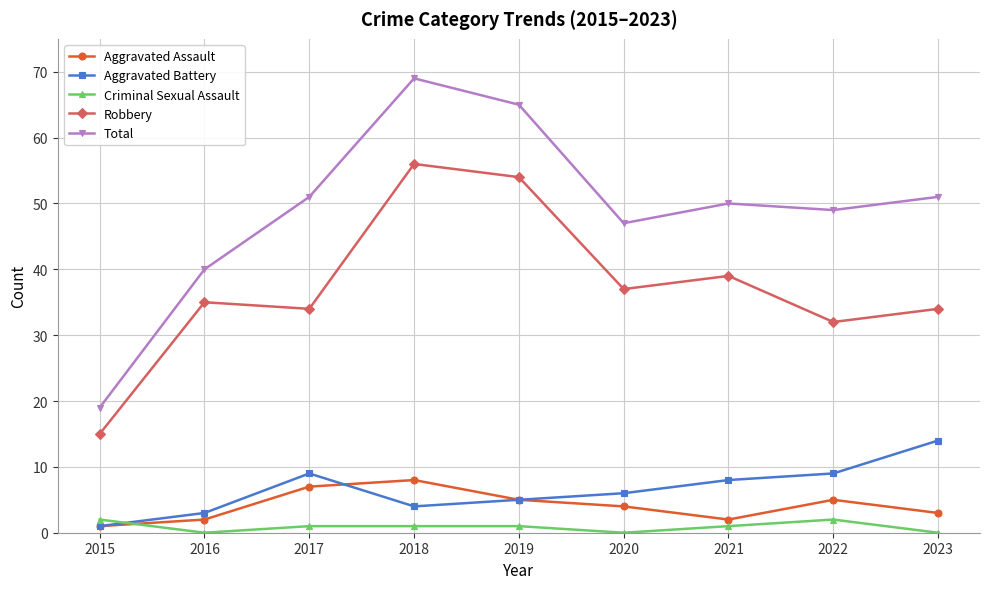

How many lines are shown in the chart?

5